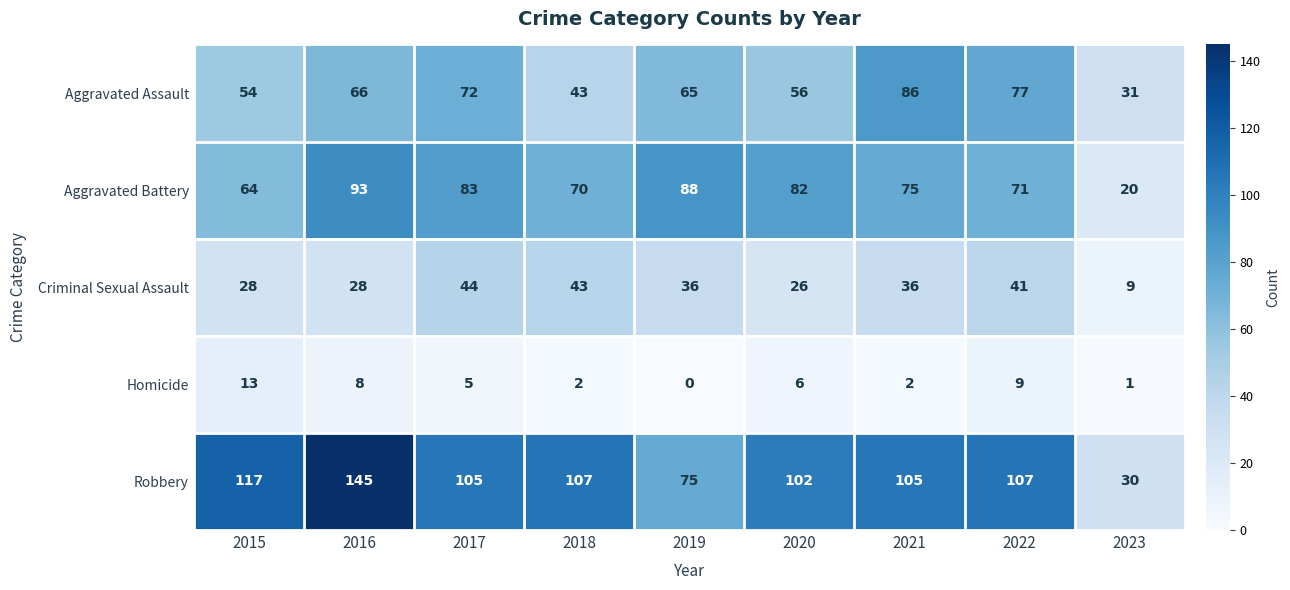

What is the difference between the Criminal Sexual Assault values at 2022 and 2019?

5